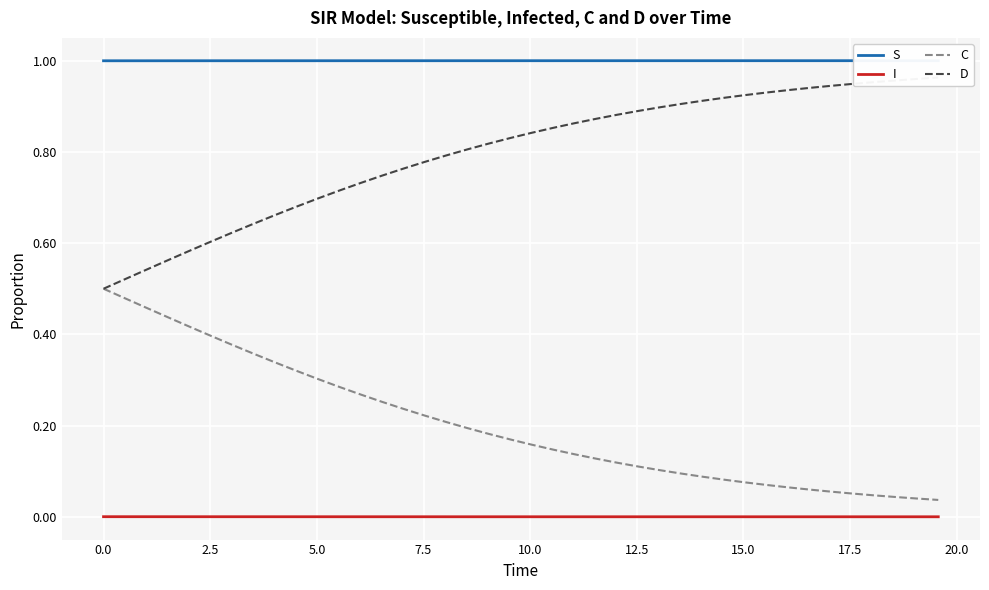

Reading left to right, what are all the values shown in this chart?

S: 1.0	1.0	1.0	1.0	1.0	1.0	1.0	1.0	1.0	1.0	1.0	1.0	1.0	1.0	1.0	1.0	1.0	1.0	1.0	1.0	1.0	1.0	1.0	1.0	1.0	1.0	1.0	1.0	1.0	1.0	1.0	1.0	1.0	1.0	1.0	1.0	1.0	1.0	1.0	1.0
I: 0.0	0.0	0.0	0.0	0.0	0.0	0.0	0.0	0.0	0.0	0.0	0.0	0.0	0.0	0.0	0.0	0.0	0.0	0.0	0.0	0.0	0.0	0.0	0.0	0.0	0.0	0.0	0.0	0.0	0.0	0.0	0.0	0.0	0.0	0.0	0.0	0.0	0.0	0.0	0.0
C: 0.5	0.5	0.5	0.4	0.4	0.4	0.4	0.4	0.3	0.3	0.3	0.3	0.3	0.3	0.2	0.2	0.2	0.2	0.2	0.2	0.2	0.1	0.1	0.1	0.1	0.1	0.1	0.1	0.1	0.1	0.1	0.1	0.1	0.1	0.1	0.1	0.0	0.0	0.0	0.0
D: 0.5	0.5	0.5	0.6	0.6	0.6	0.6	0.6	0.7	0.7	0.7	0.7	0.7	0.7	0.8	0.8	0.8	0.8	0.8	0.8	0.8	0.9	0.9	0.9	0.9	0.9	0.9	0.9	0.9	0.9	0.9	0.9	0.9	0.9	0.9	0.9	1.0	1.0	1.0	1.0